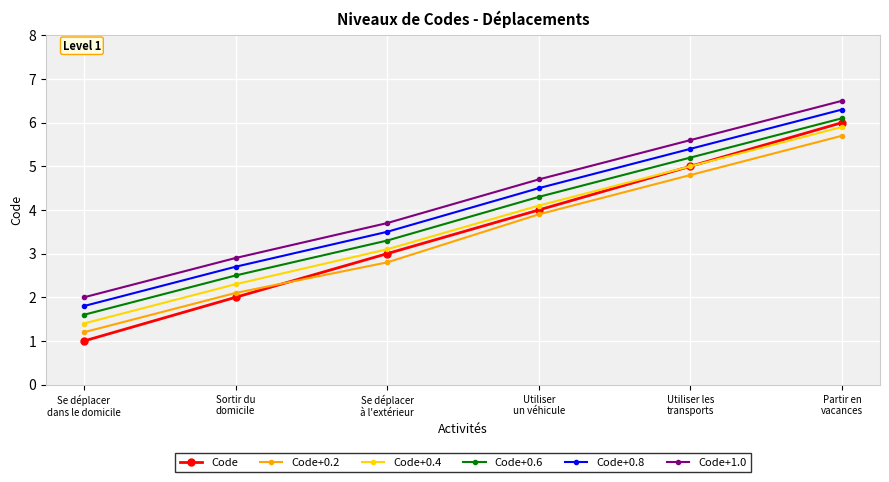

True or false: Code+0.4 and Code+0.6 cross at least once.

False